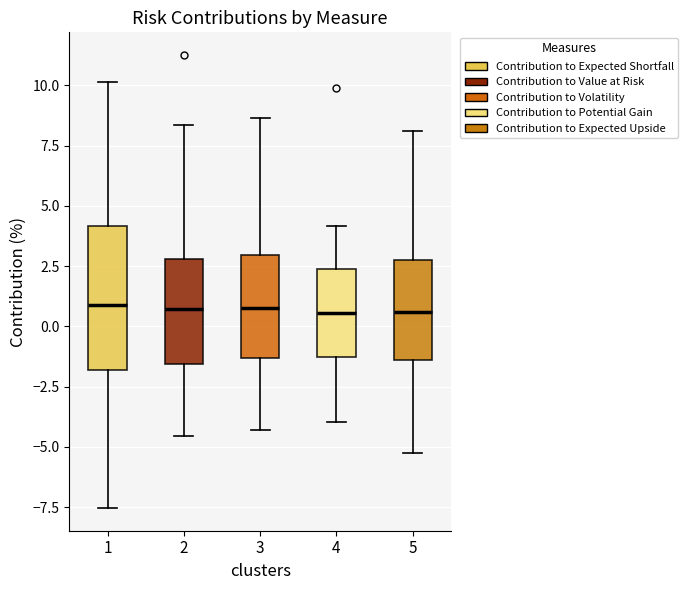

Reading left to right, read every box against the y-axis: the position of its median line, the range the box covers, and the ends of its whiskers. The values are not printed on the chart, so give them approximately, as read against the axis.

1: median 1.0, box -2.0 to 4.0, whiskers -7.5 to 10.0
2: median 0.5, box -1.5 to 3.0, whiskers -4.5 to 8.5
3: median 1.0, box -1.5 to 3.0, whiskers -4.5 to 8.5
4: median 0.5, box -1.5 to 2.5, whiskers -4.0 to 4.0
5: median 0.5, box -1.5 to 3.0, whiskers -5.0 to 8.0